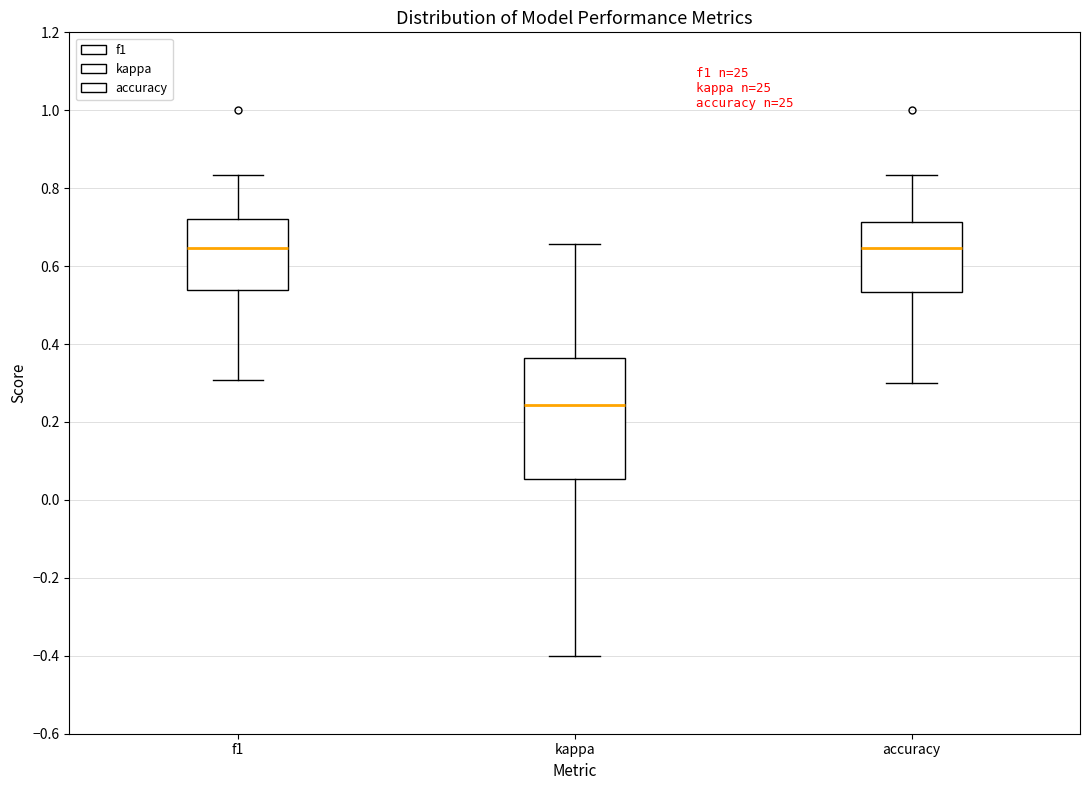

Reading left to right, transcribe this box plot: for each box, give where its median line is, the range the box spans, and where its two whiskers end, as read against the y-axis. The values are not printed on the chart, so give them approximately, as read against the axis.

f1: median 0.64, box 0.54 to 0.72, whiskers 0.30 to 0.84
kappa: median 0.24, box 0.06 to 0.36, whiskers -0.40 to 0.66
accuracy: median 0.64, box 0.54 to 0.72, whiskers 0.30 to 0.84